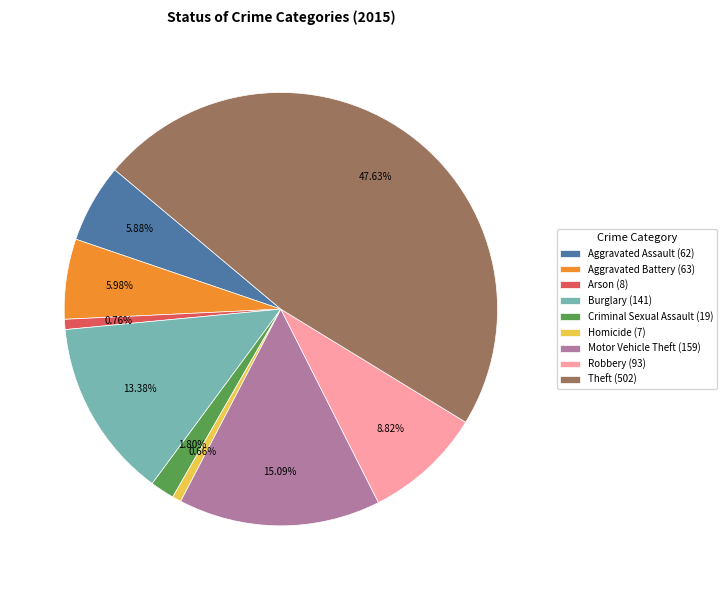

Is it true that Motor Vehicle Theft is 6% of the pie?

False